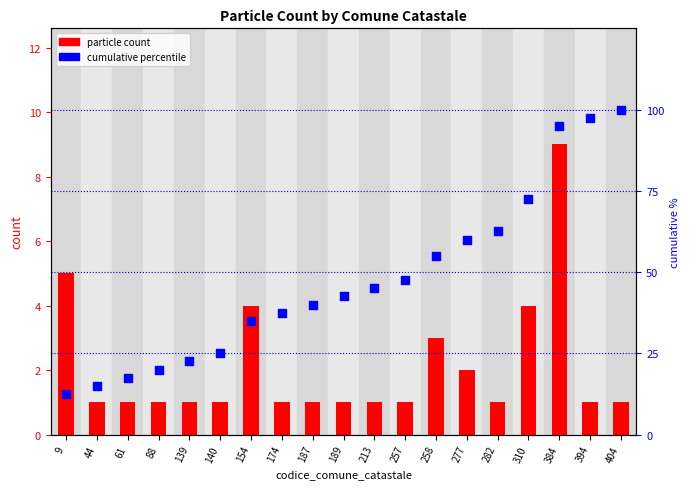

Which series reaches the minimum Y coordinate?

particle count